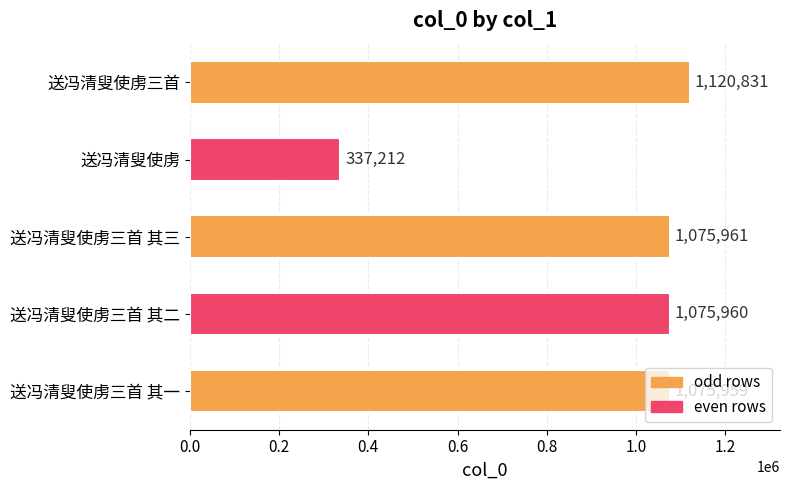

Where is the data nearest to the value 729021?

送冯清叟使虏三首 其一